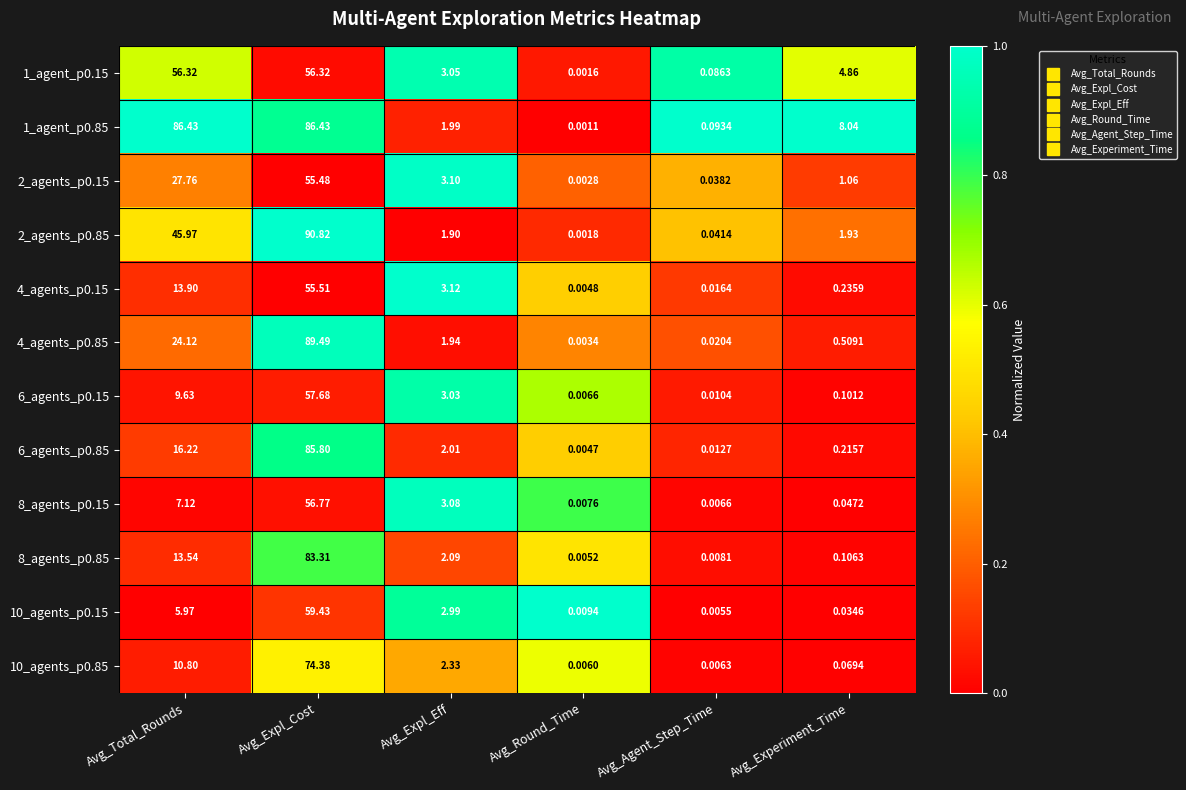

Is the value of 8_agents_p0.85 at Avg_Total_Rounds greater than the value of 4_agents_p0.85 at Avg_Round_Time?

Yes